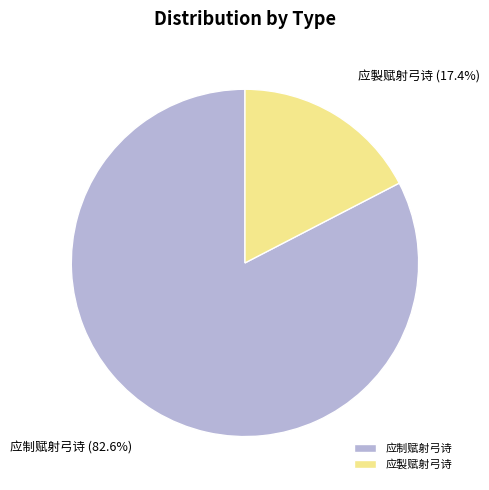

The 应制赋射弓诗 slice represents 72% of the pie. True or false?

False